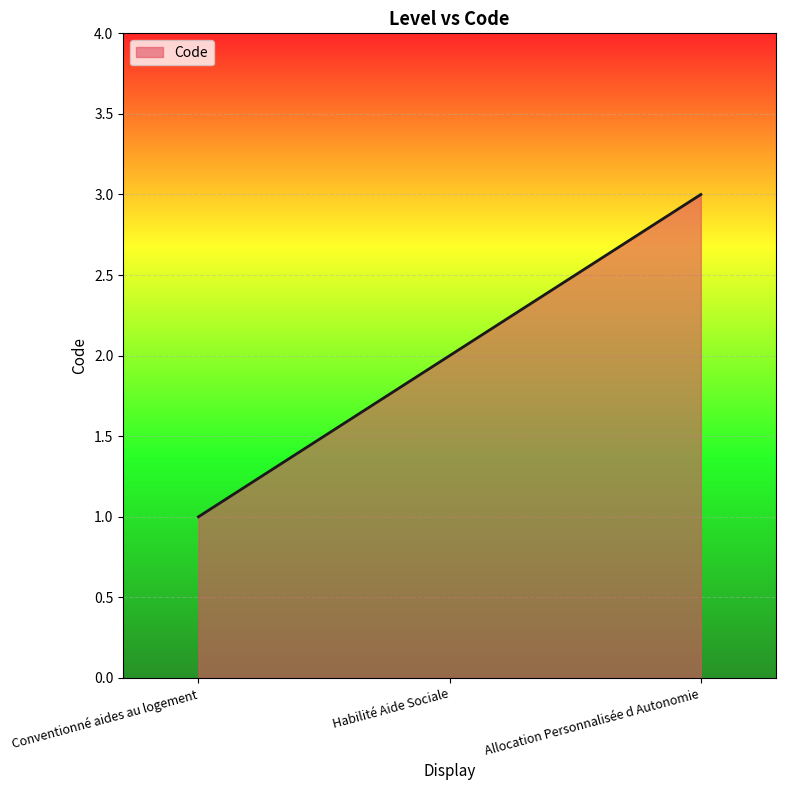

Reading left to right, transcribe all the data shown in this chart.

Conventionné aides au logement=1	Habilité Aide Sociale=2	Allocation Personnalisée d Autonomie=3